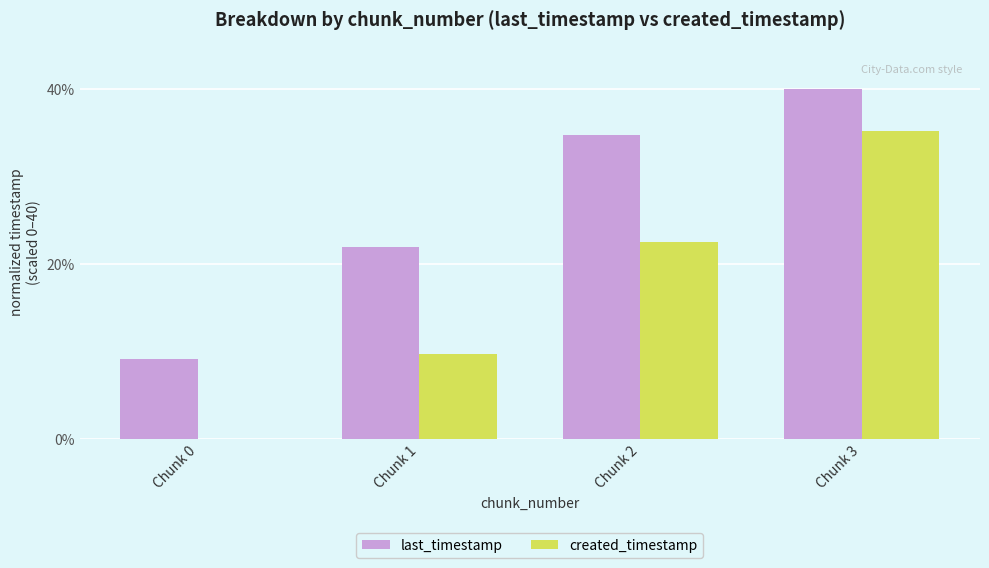

Which category has the highest value in the last_timestamp series?

Chunk 3